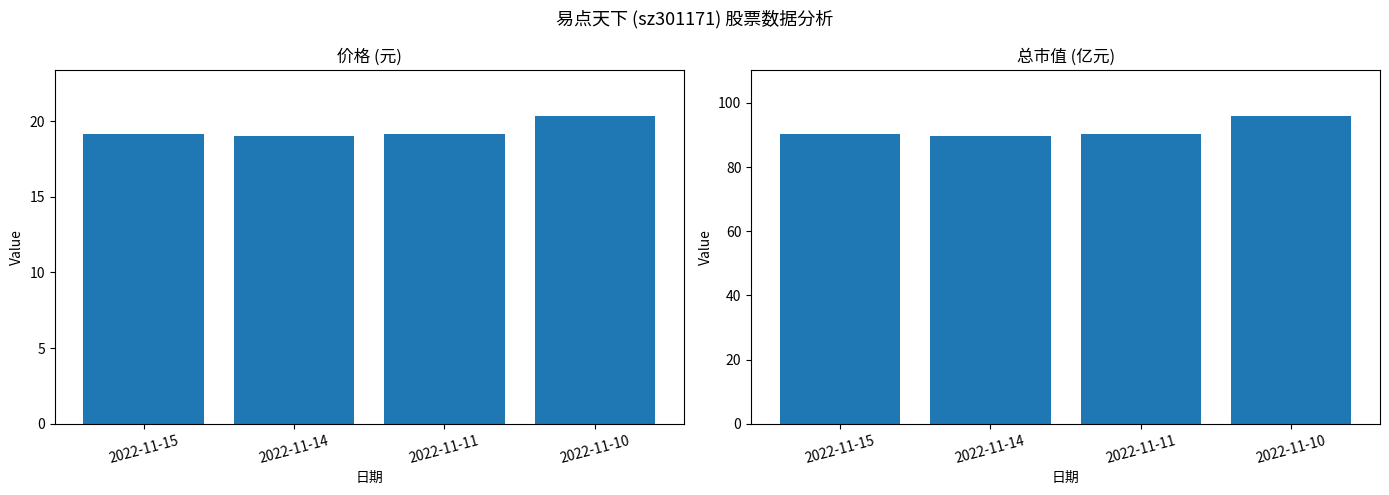

What is the maximum value shown in the chart?

95.8